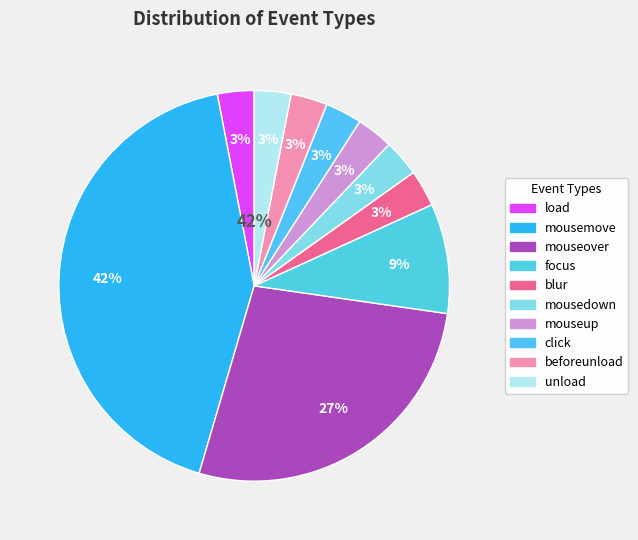

True or false: mousedown accounts for 19% of the total.

False